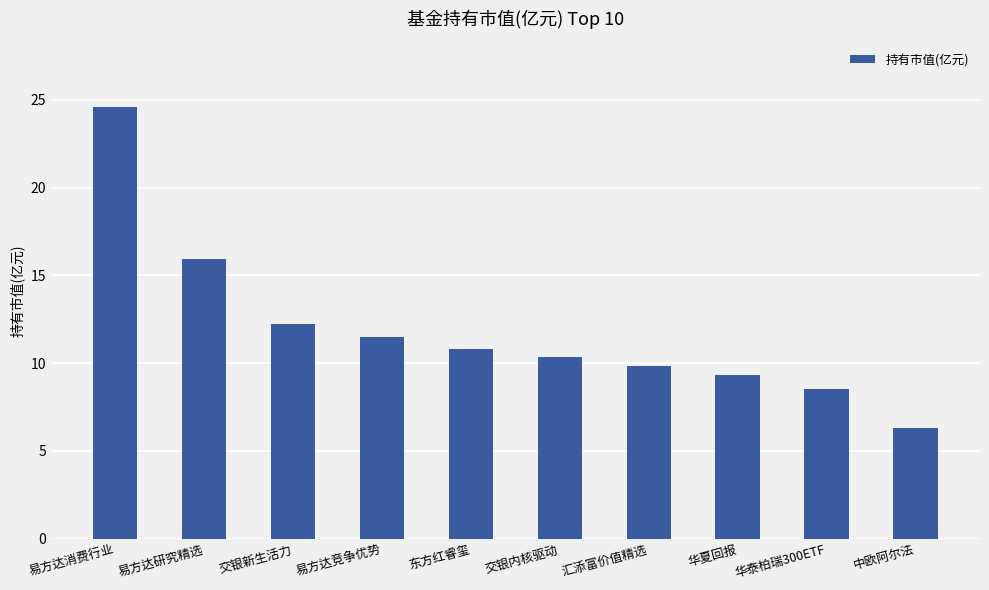

What is the average value?

11.9